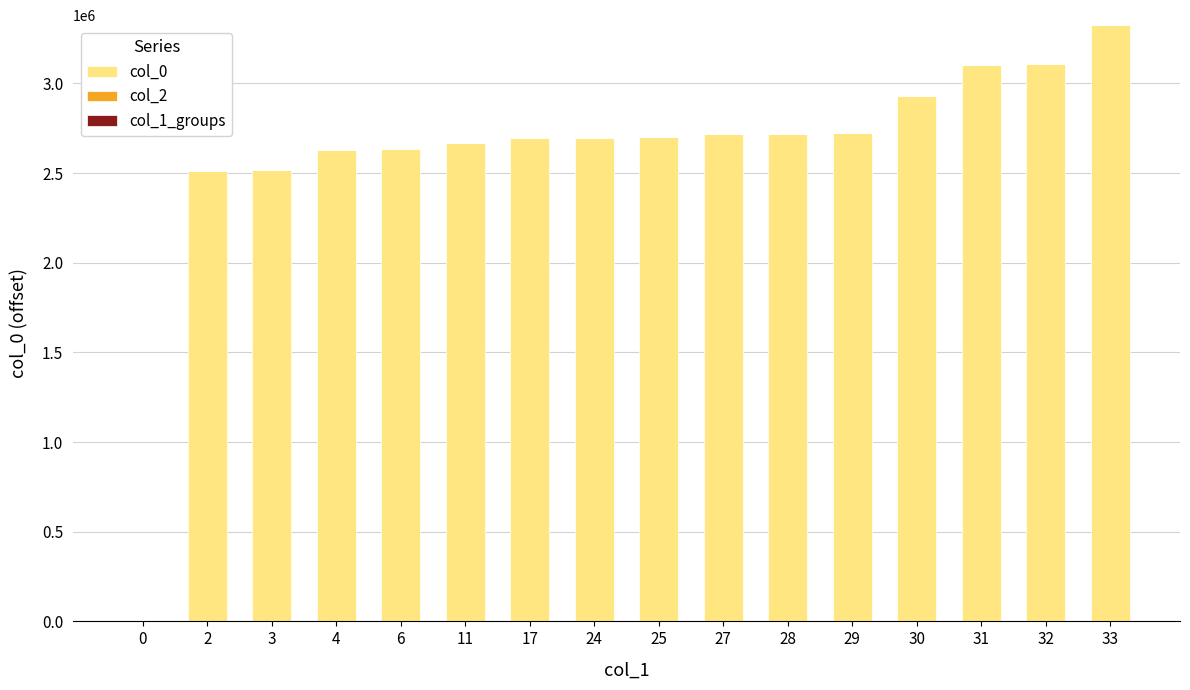

Is it true that the value at 31 is 1822565?

False